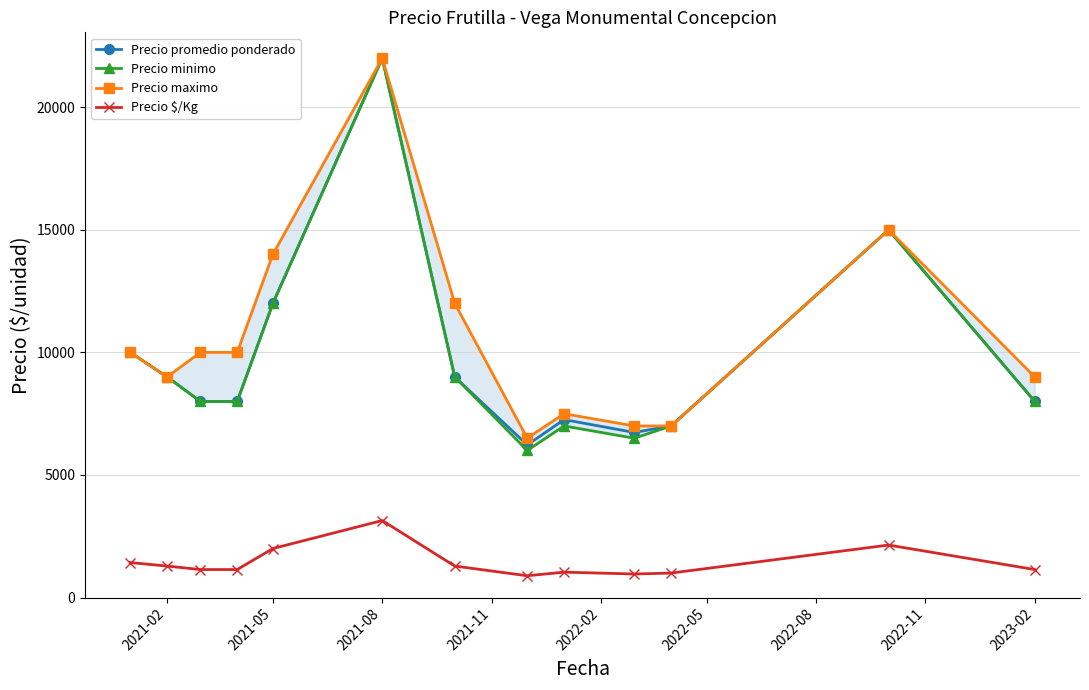

True or false: Precio $/Kg and Precio promedio ponderado cross at least once.

False